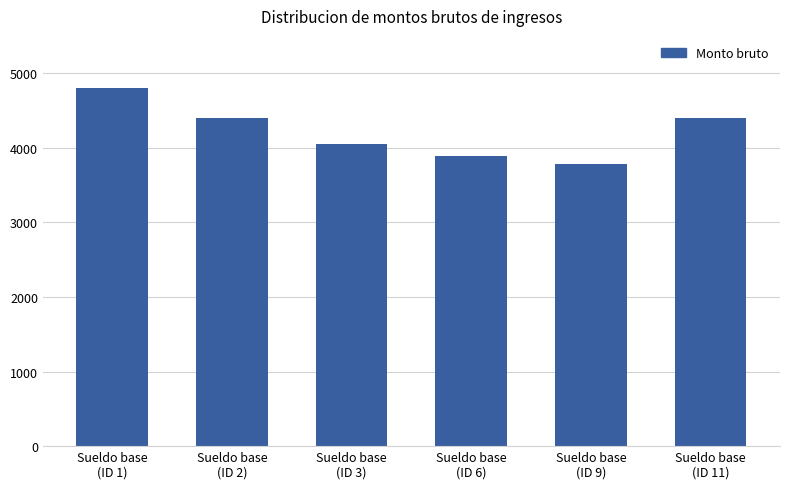

What is the change in value from Sueldo base
(ID 3) to Sueldo base
(ID 11)?

+357